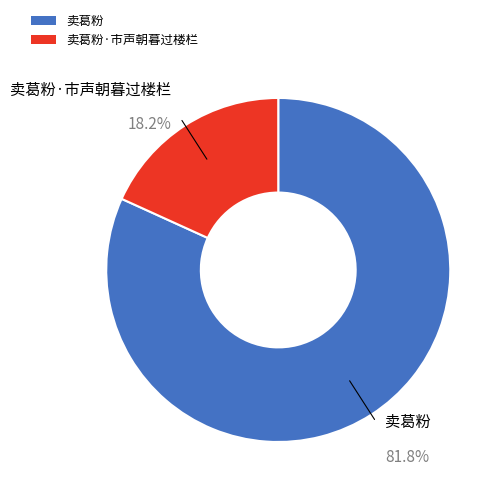

Does any single category account for the majority?

Yes